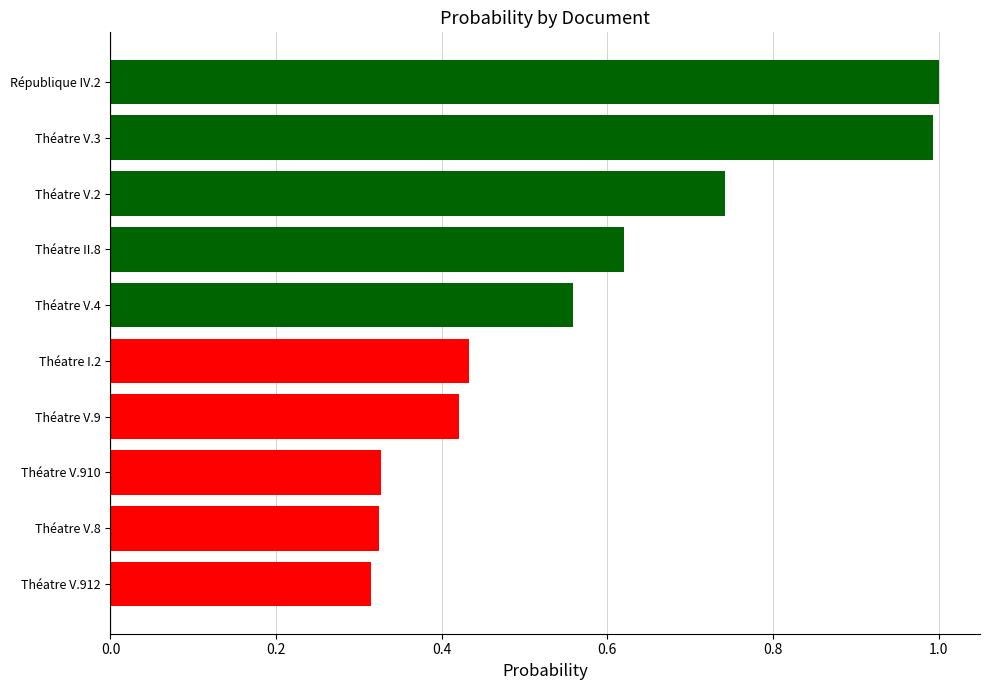

Is it true that the value at Théatre V.2 is 0.2?

False